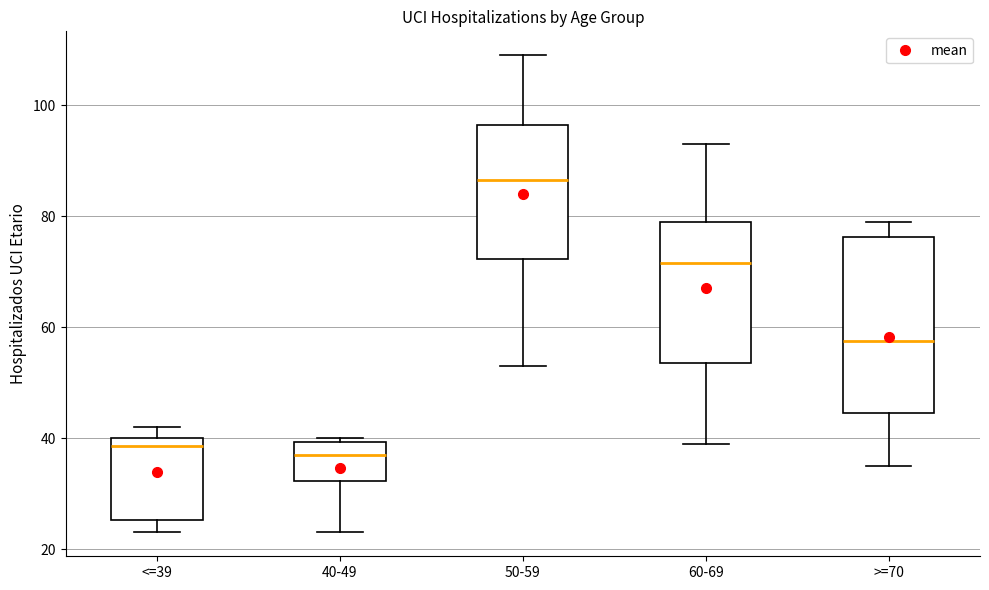

Comparing the boxes themselves (not the whiskers), which one is the tallest?

>=70